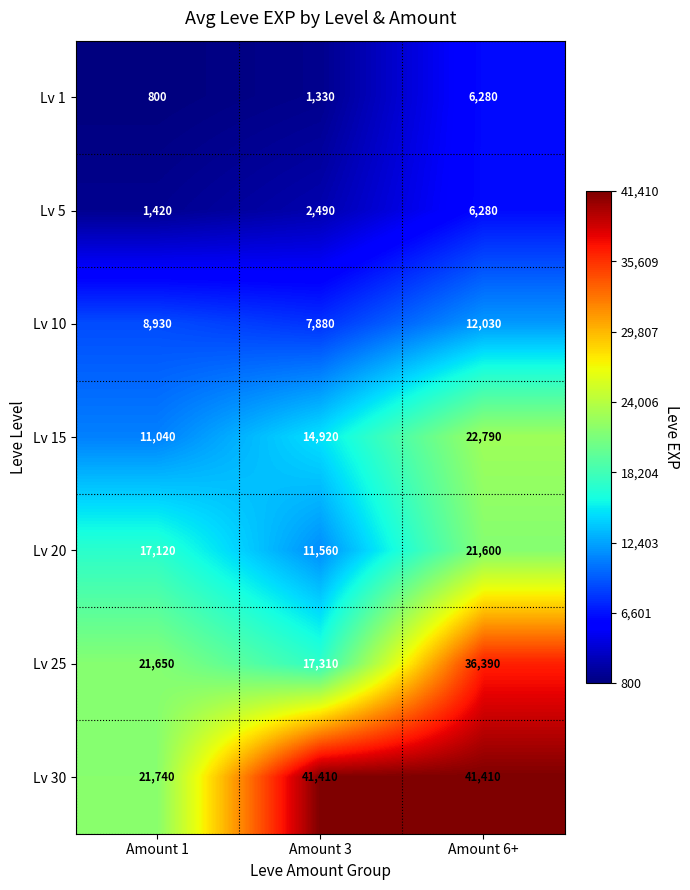

The value of Lv 5 at Amount 6+ is 6280. True or false?

True